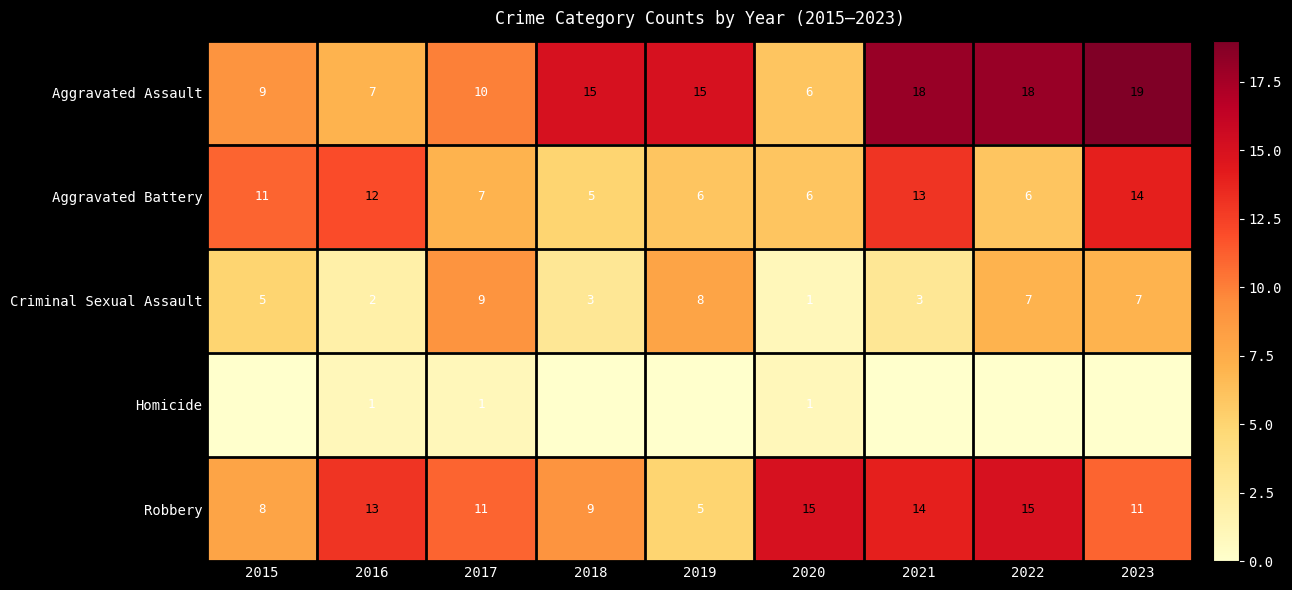

At which category is the sum across all series the highest?

2023